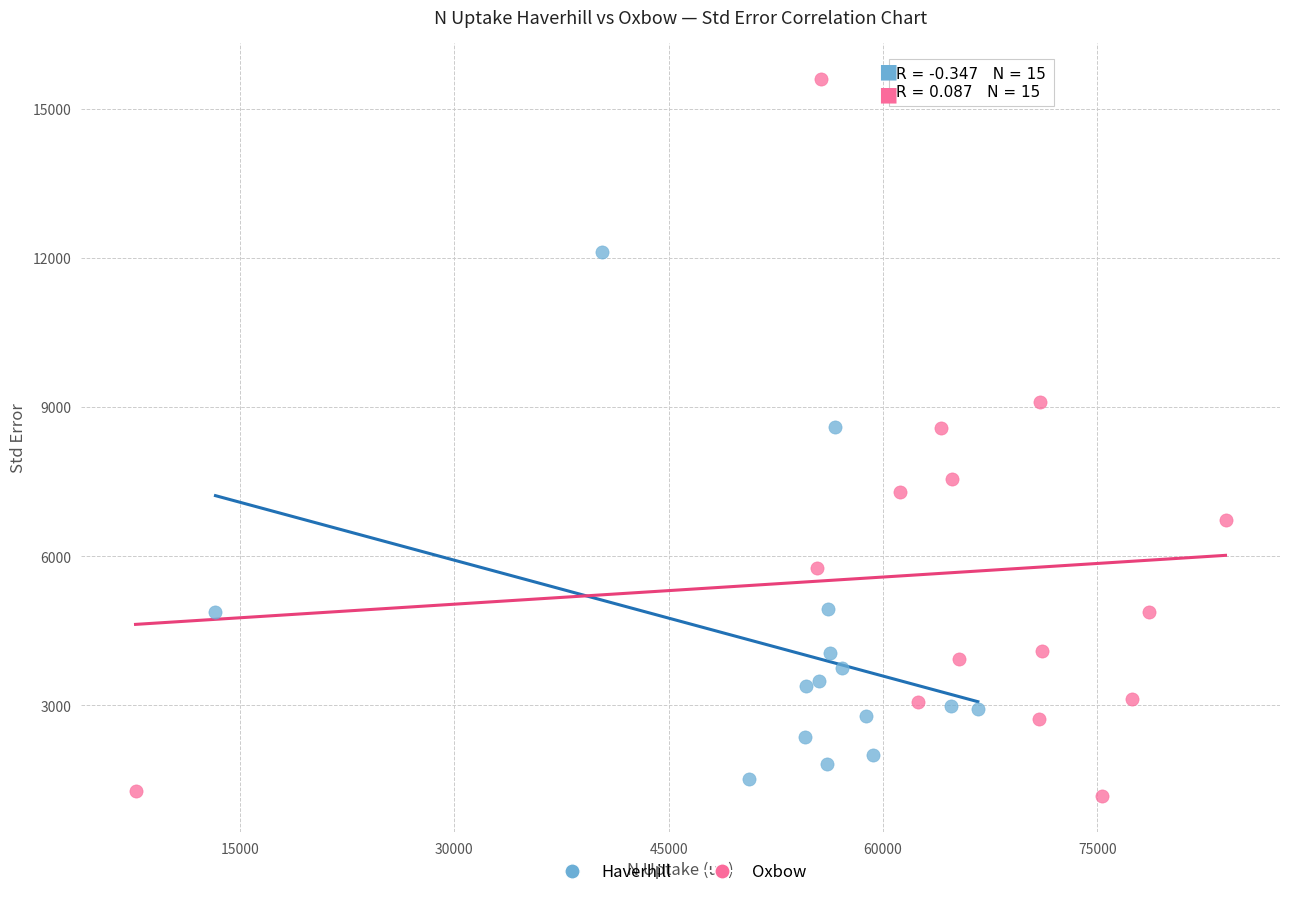

Which series reaches the maximum Y coordinate?

Oxbow